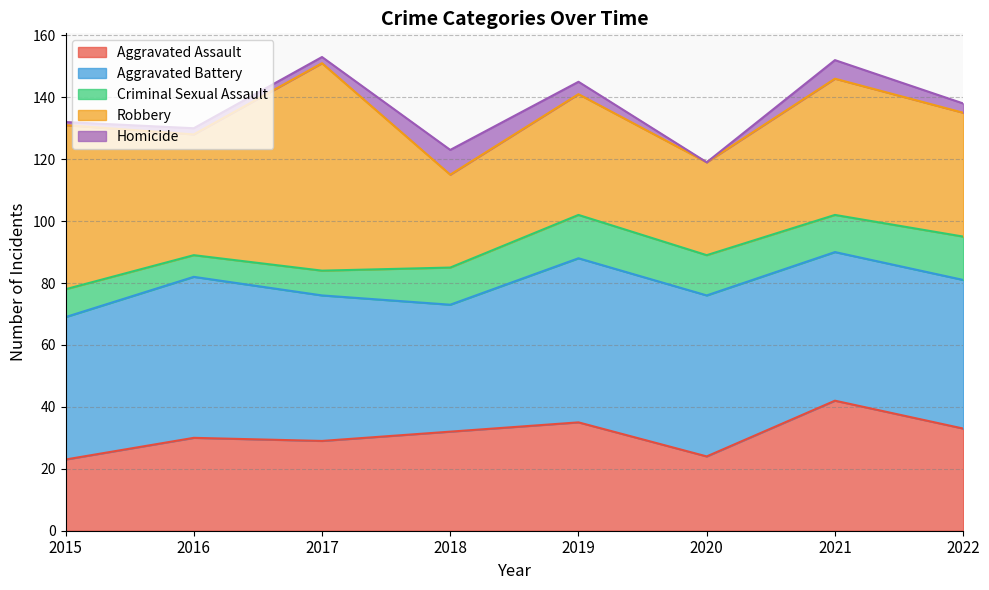

How many intersections are there between Aggravated Assault and Robbery?

2